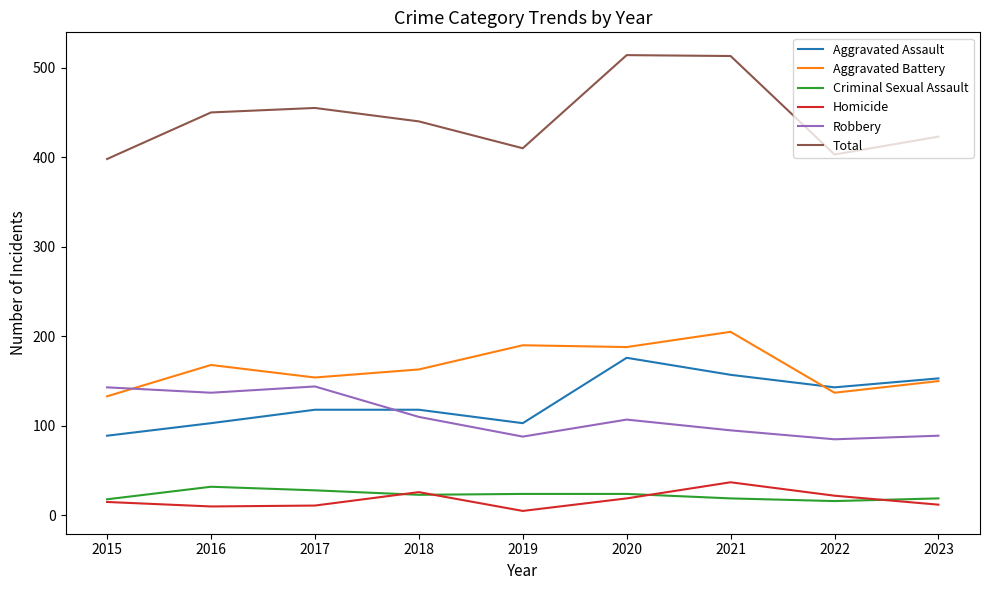

True or false: Criminal Sexual Assault and Aggravated Assault cross at least once.

False